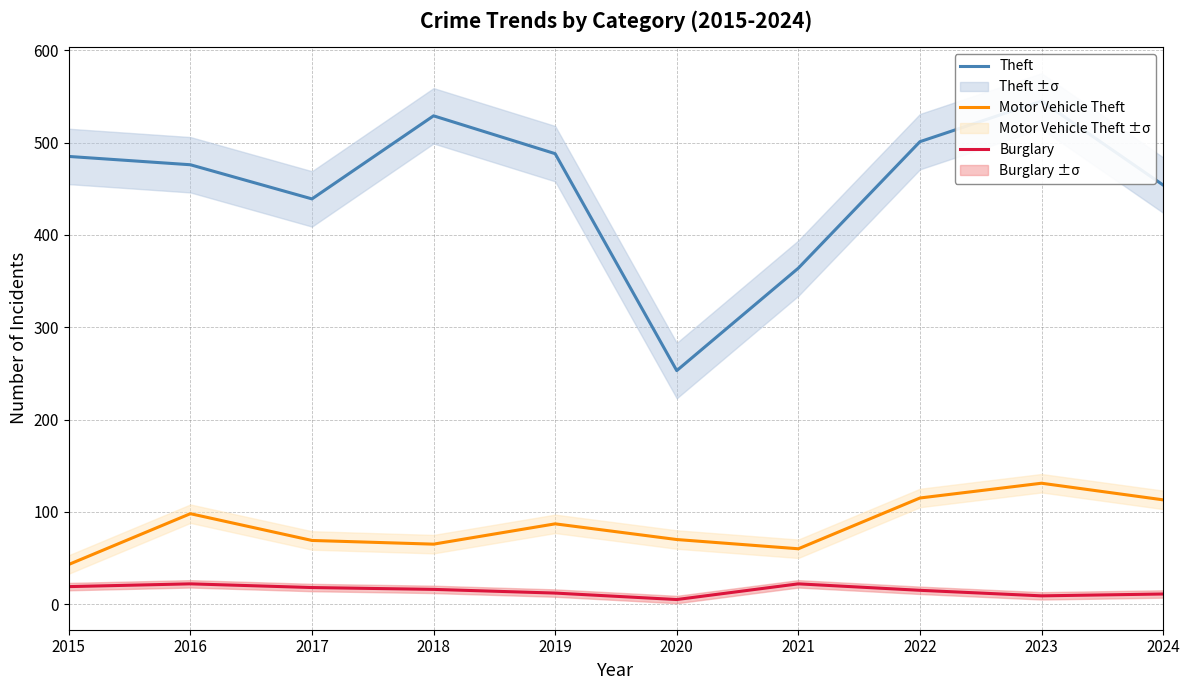

Which series has the widest spread of values?

Theft